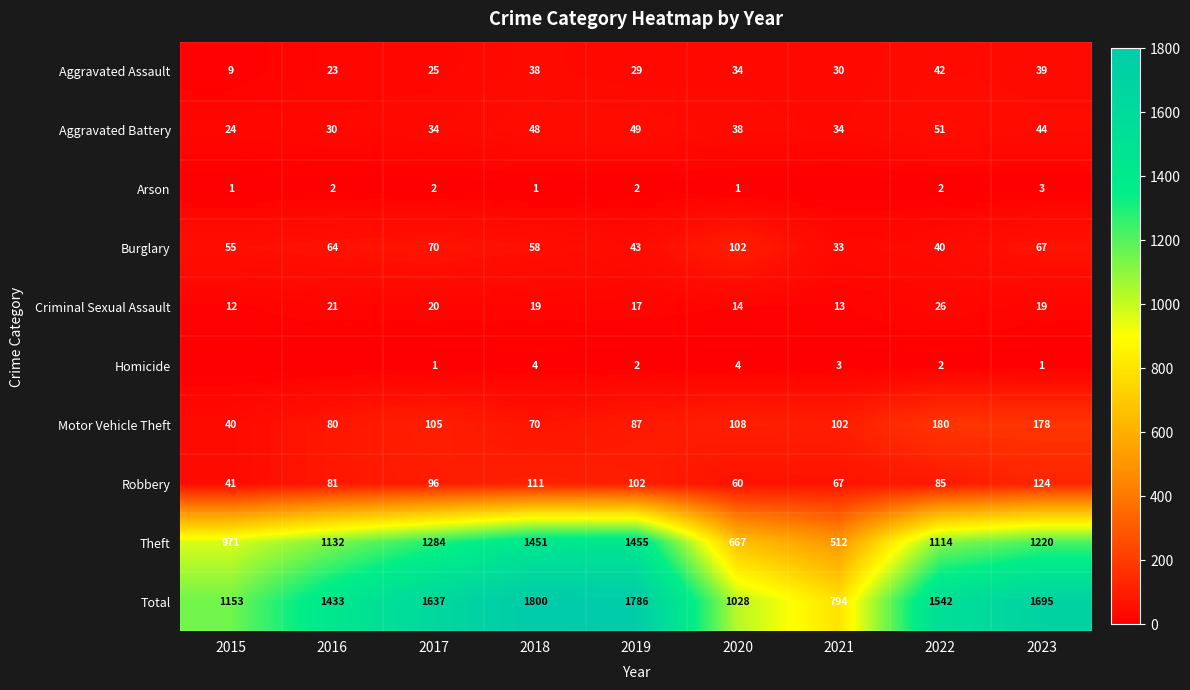

What is the maximum value shown in the chart?

1800